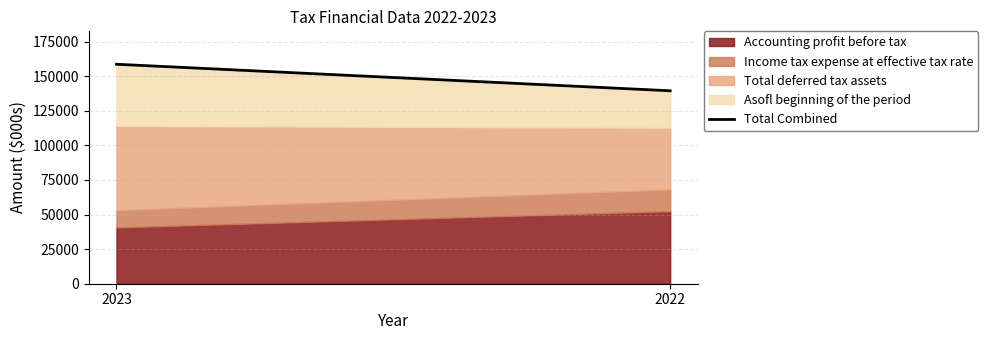

True or false: the data shows 139492 at 2022.

True